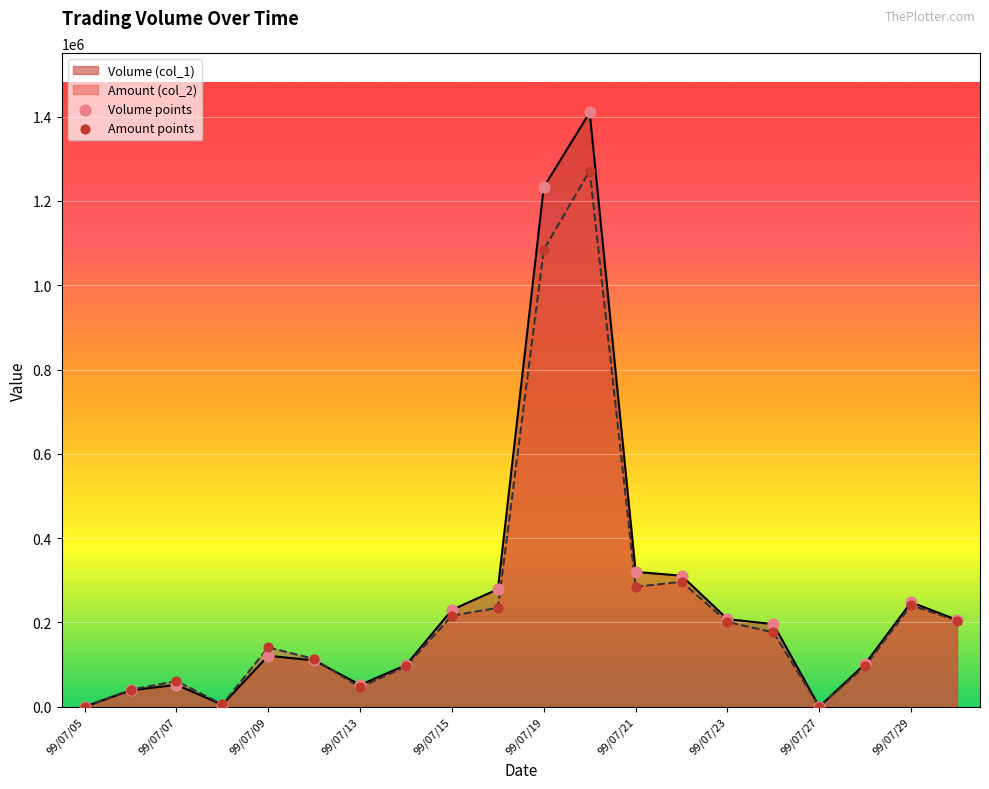

Which series reaches the minimum Y coordinate?

Volume points